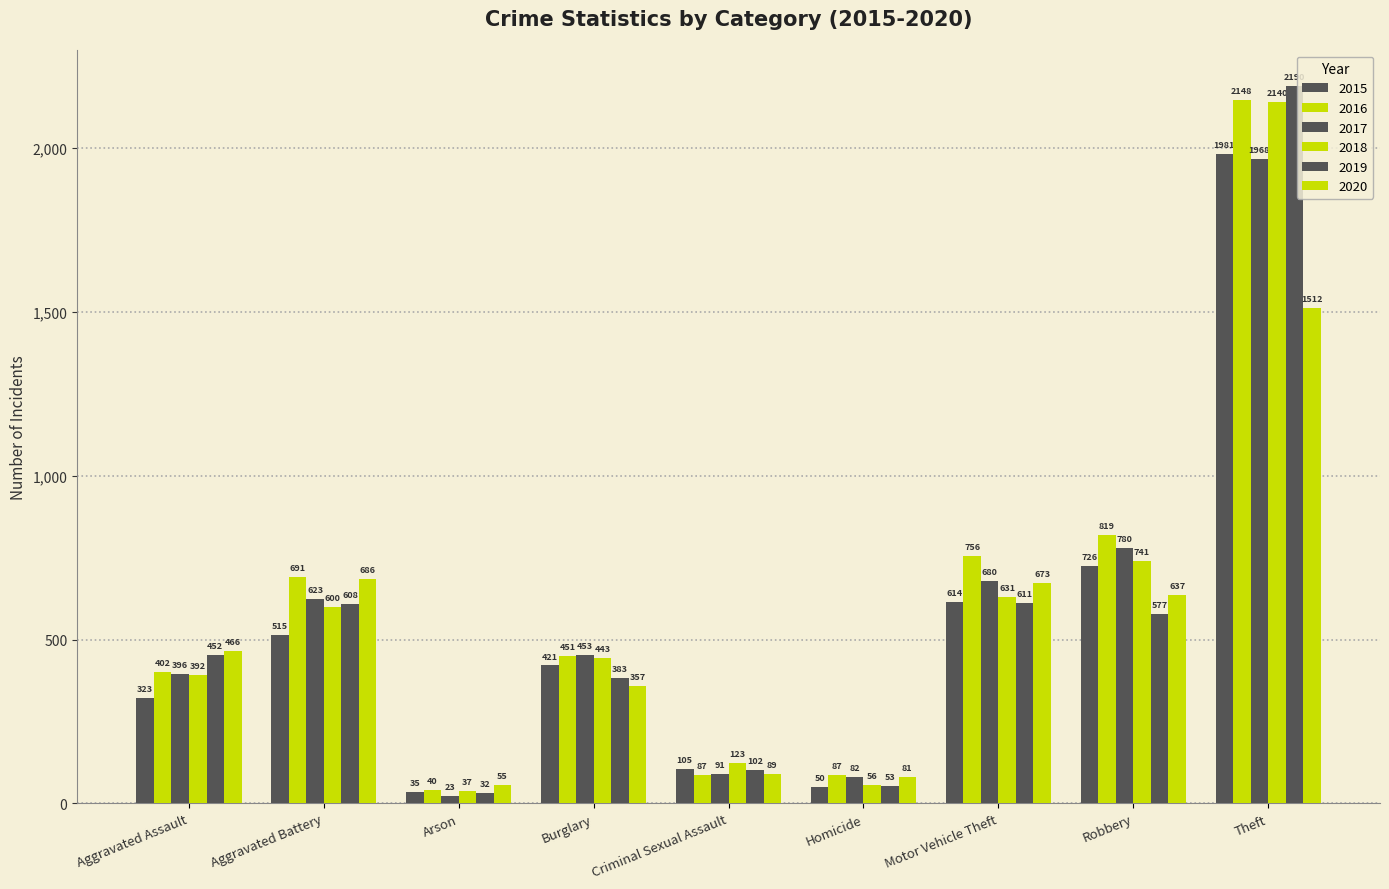

What is the spread (max minus min) of values at Homicide?

37